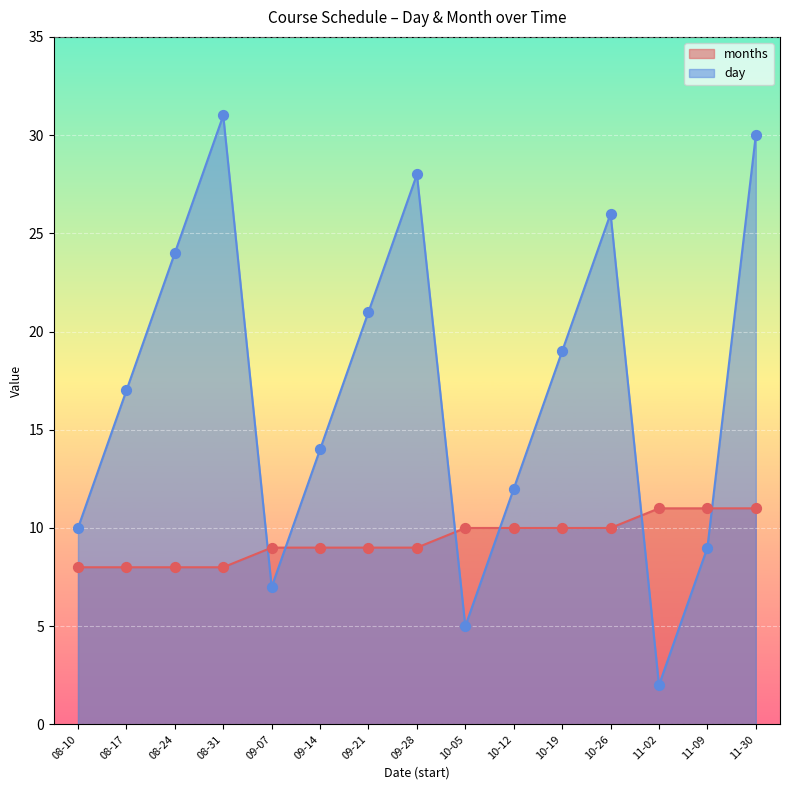

Which series contains the lowest Y value?

day